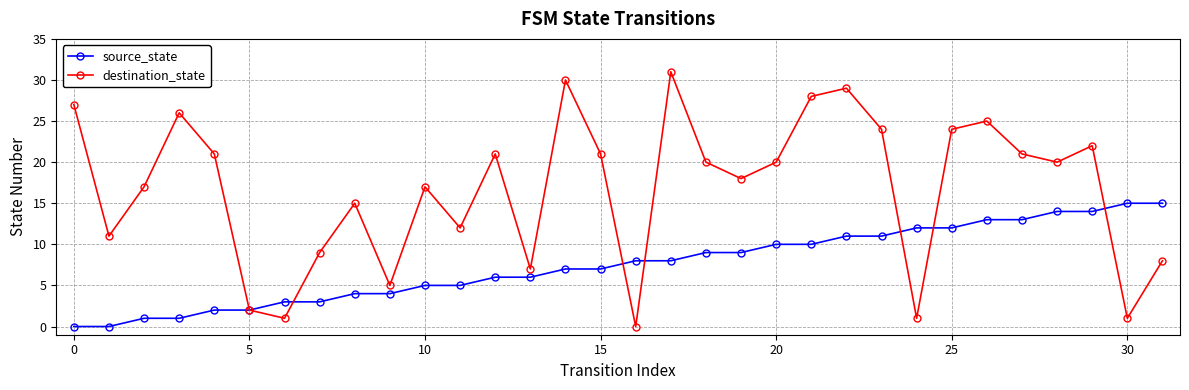

Rank the series by their average value, from highest to lowest.

destination_state, source_state